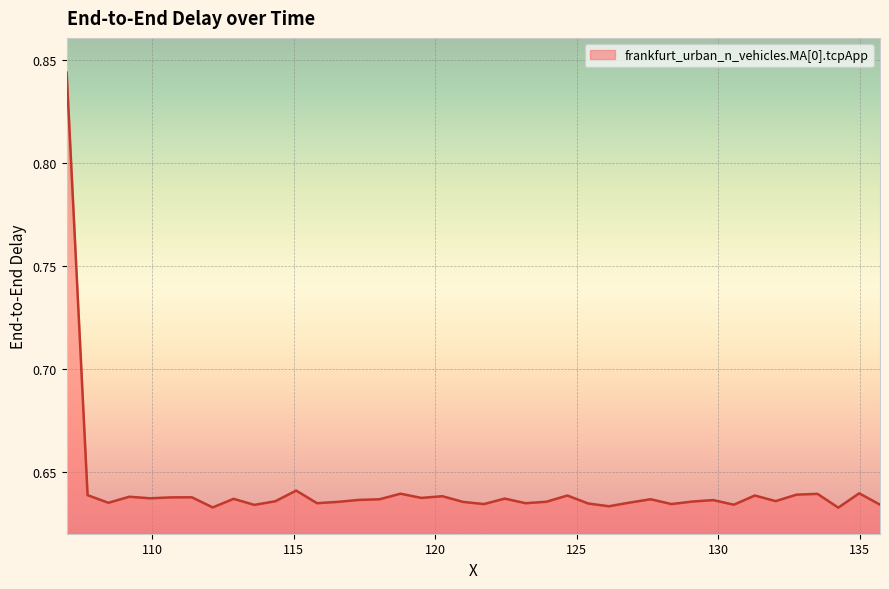

Is this an area chart (filled region under the line)?

Yes